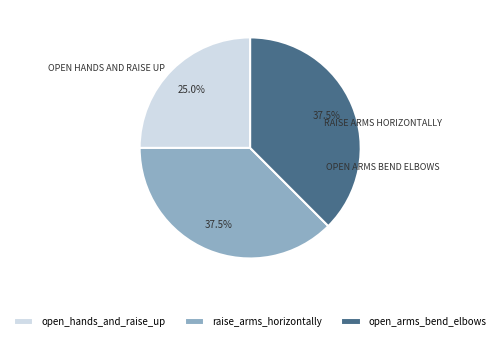

Is there any slice that represents more than half of the pie?

No